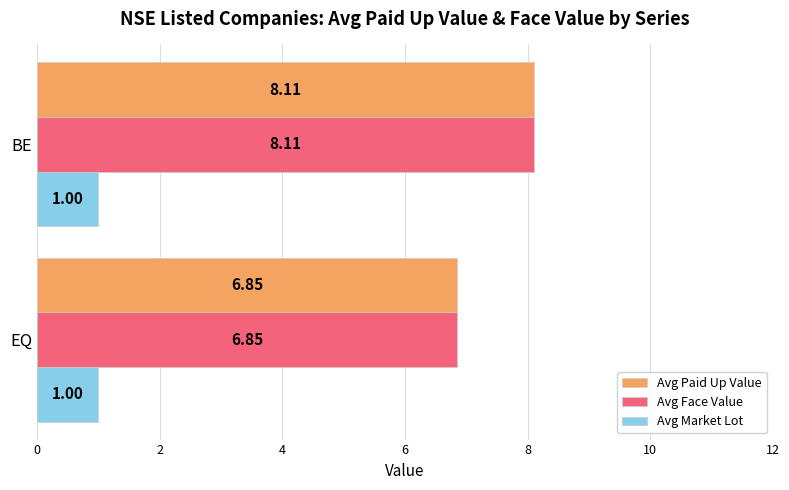

What is the greatest value displayed?

8.1